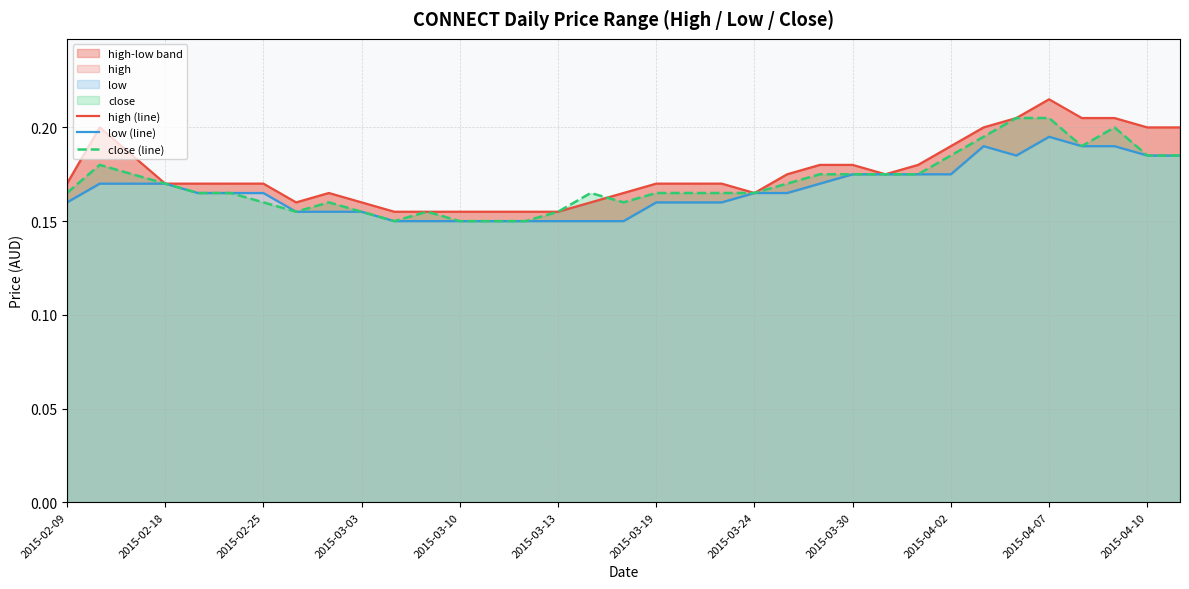

True or false: close (line) has a value of 0.1 at 2015-04-02.

False